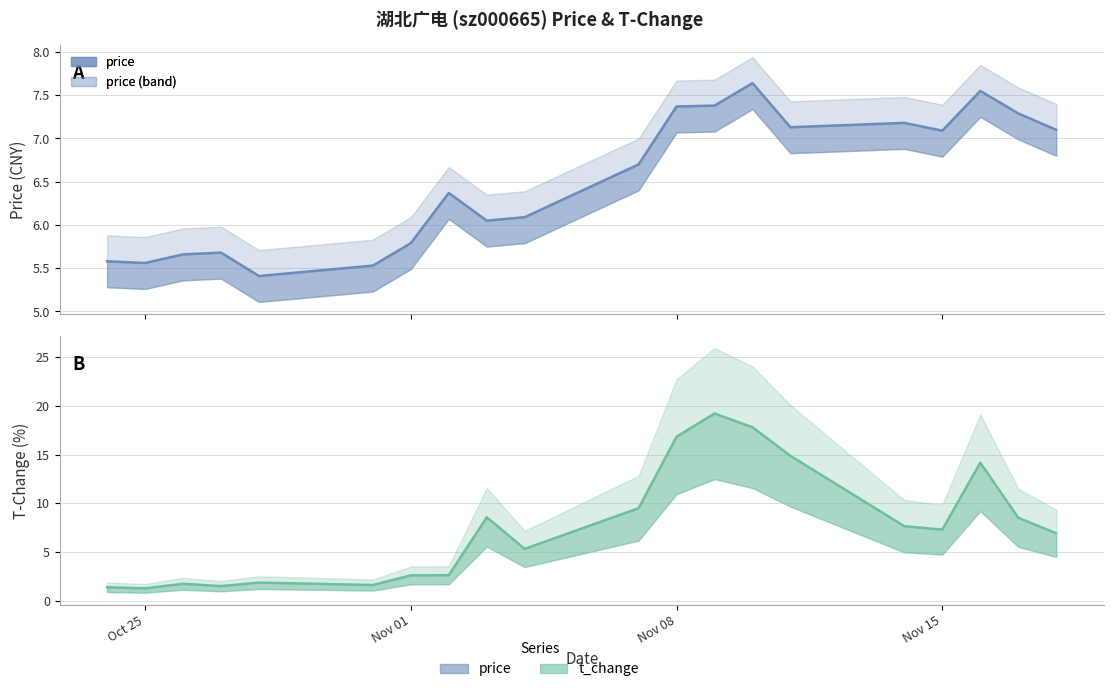

List the labels in order of price value, smallest first.

2022-10-28, 2022-10-31, 2022-10-25, 2022-10-24, 2022-10-26, 2022-10-27, 2022-11-01, 2022-11-03, 2022-11-04, 2022-11-02, 2022-11-07, 2022-11-15, 2022-11-18, 2022-11-11, 2022-11-14, 2022-11-17, 2022-11-08, 2022-11-09, 2022-11-16, 2022-11-10